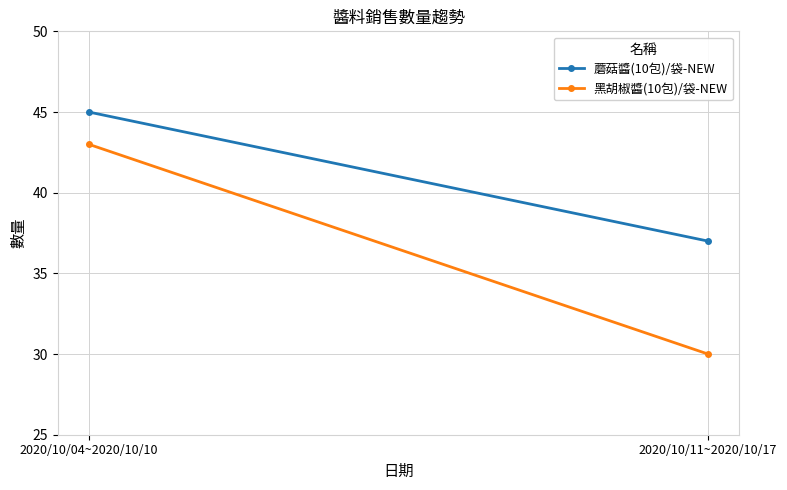

Which category has the highest value in the 黑胡椒醬(10包)/袋-NEW series?

2020/10/04~2020/10/10